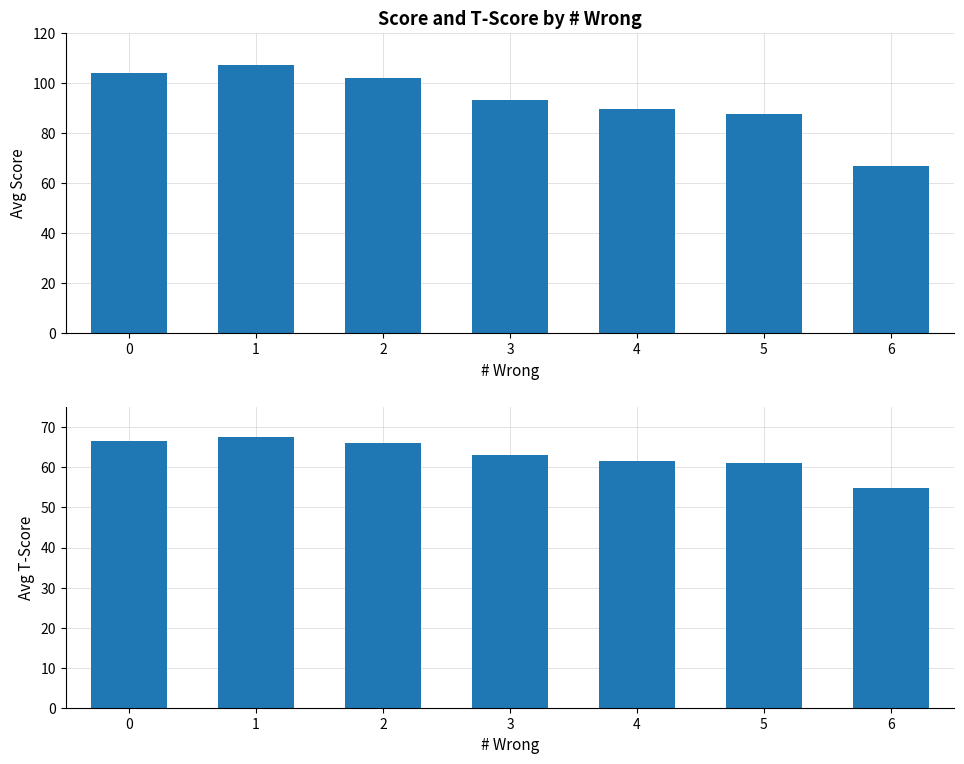

At how many categories does at least one series exceed 70?

6